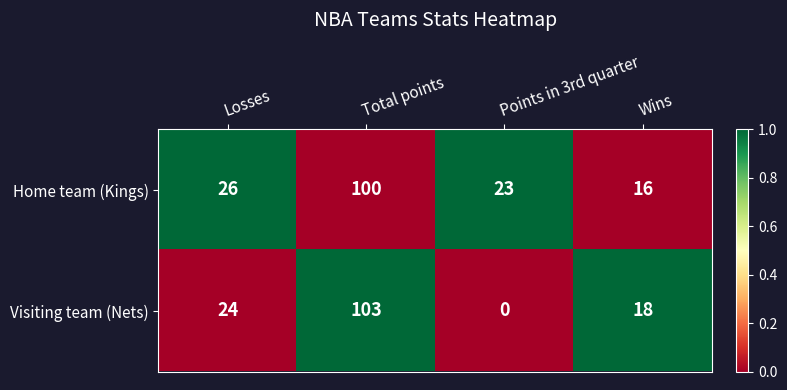

How many values in the Home team (Kings) series are below 26?

2